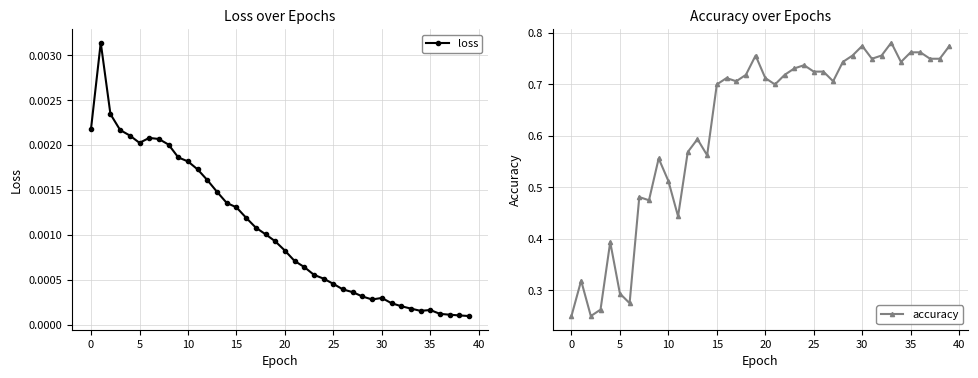

True or false: loss and accuracy cross at least once.

False